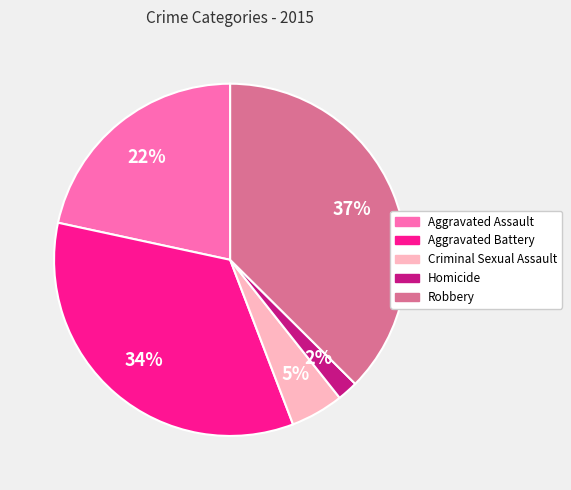

Does Homicide account for over 50% of the chart?

No